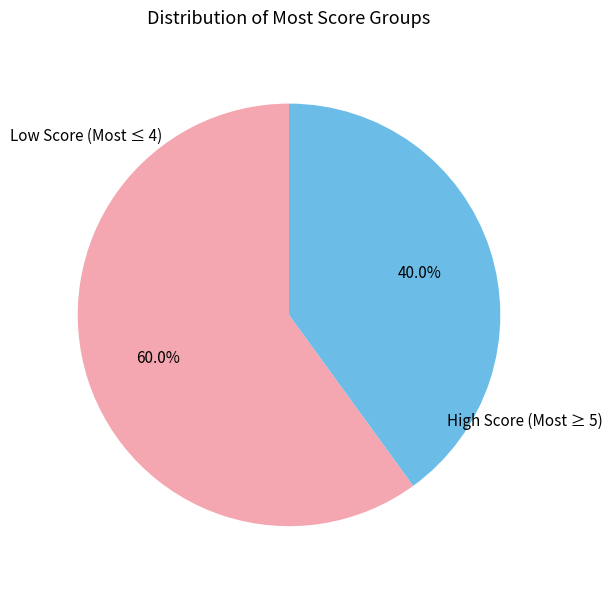

What percentage do High Score (Most ≥ 5) and Low Score (Most ≤ 4) together represent?

100.0%